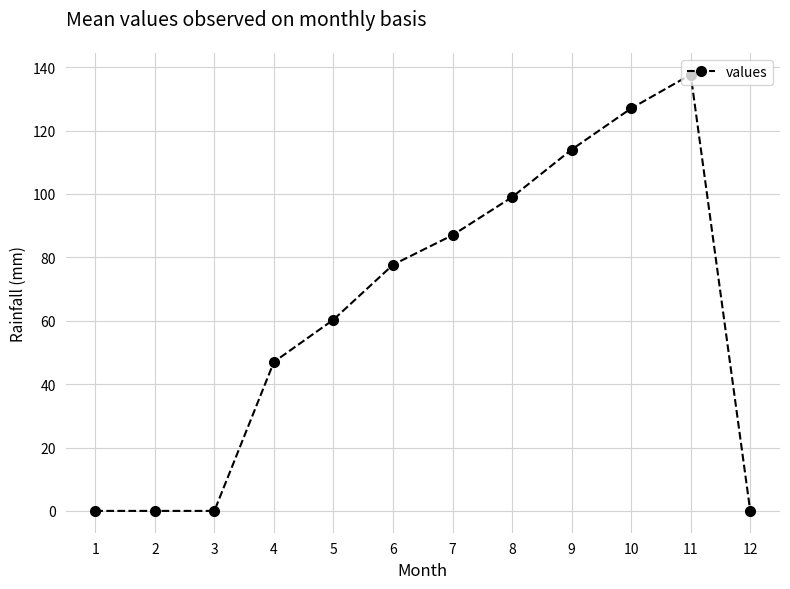

What is the difference between the maximum and minimum values?

137.7